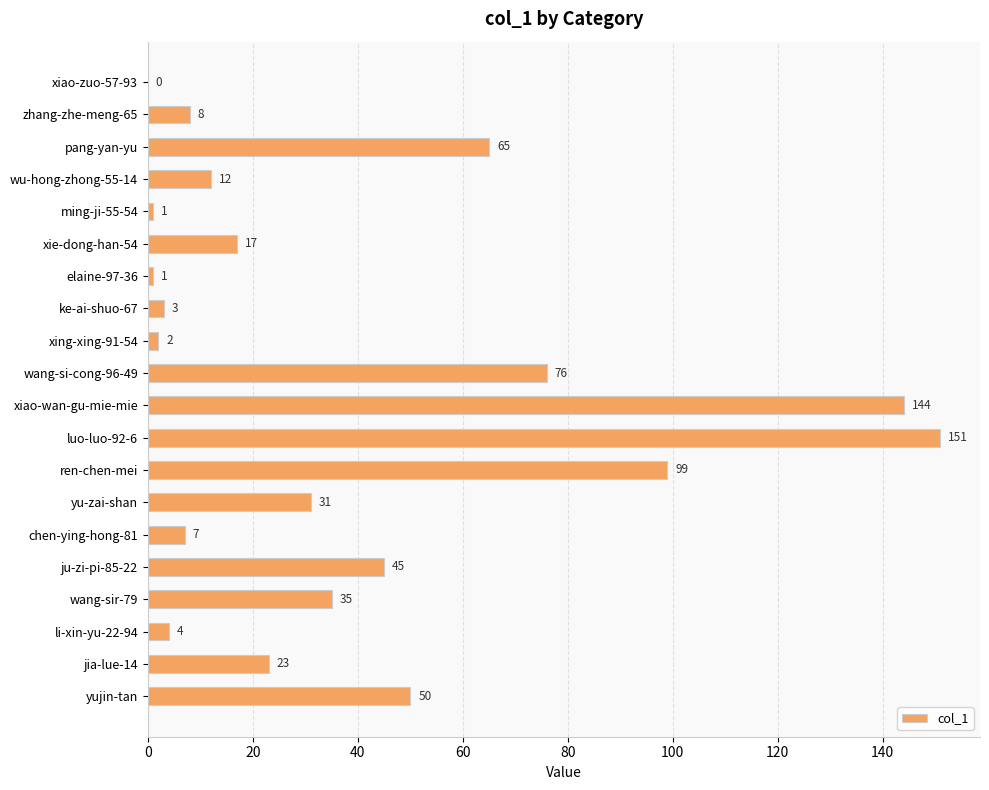

What is the change in value from xiao-wan-gu-mie-mie to ju-zi-pi-85-22?

-99